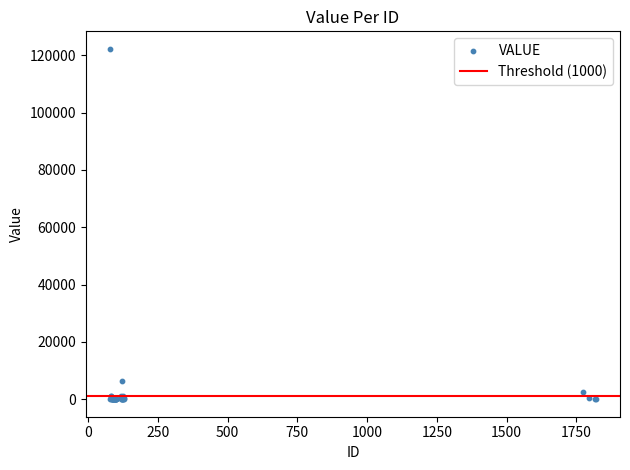

What Y value in the scatter plot is closest to 61132?

6308